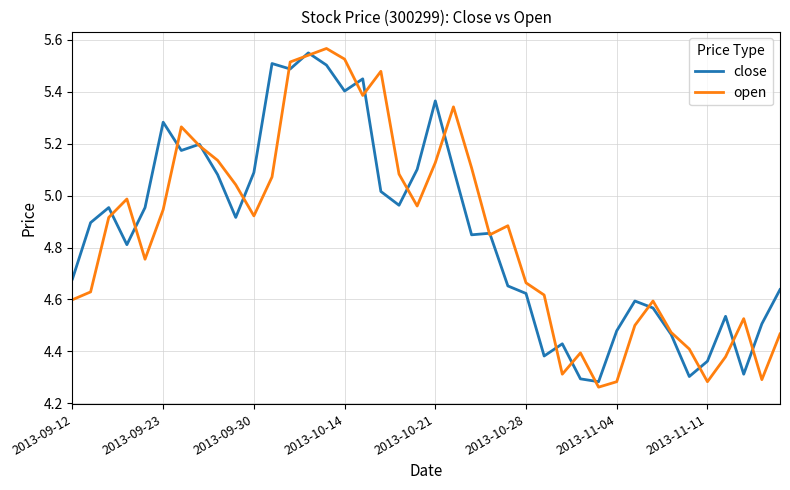

Which series has the widest spread of values?

open